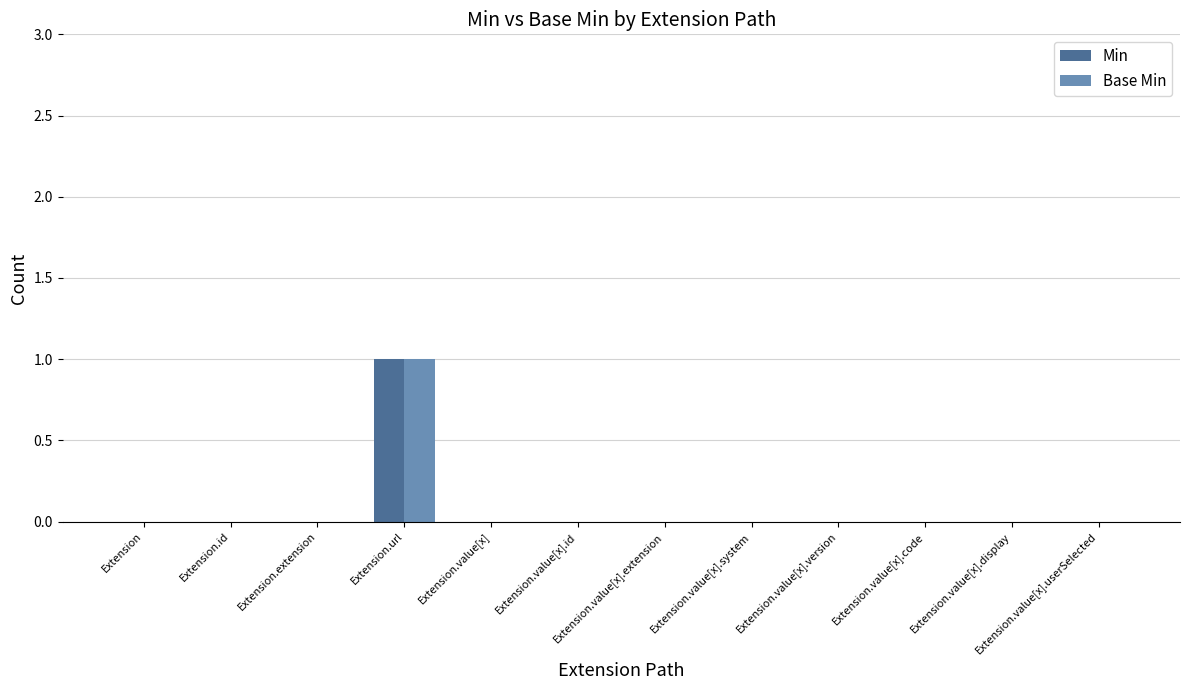

True or false: Min has a value of 0 at Extension.value[x].id.

True